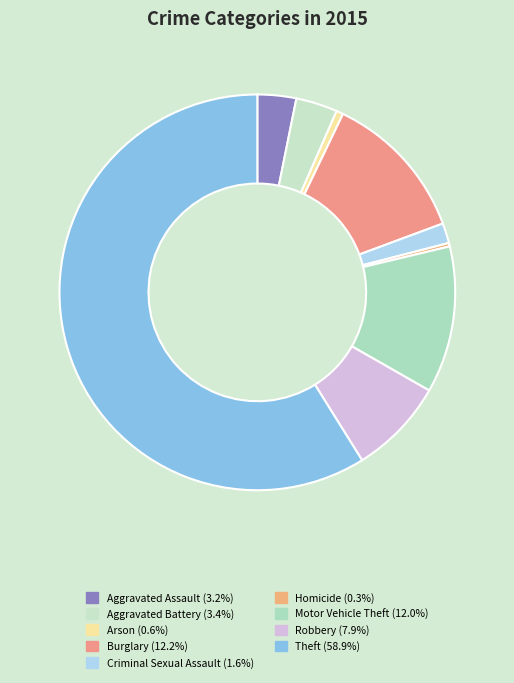

What percentage is the Burglary slice, to the nearest percent?

12%